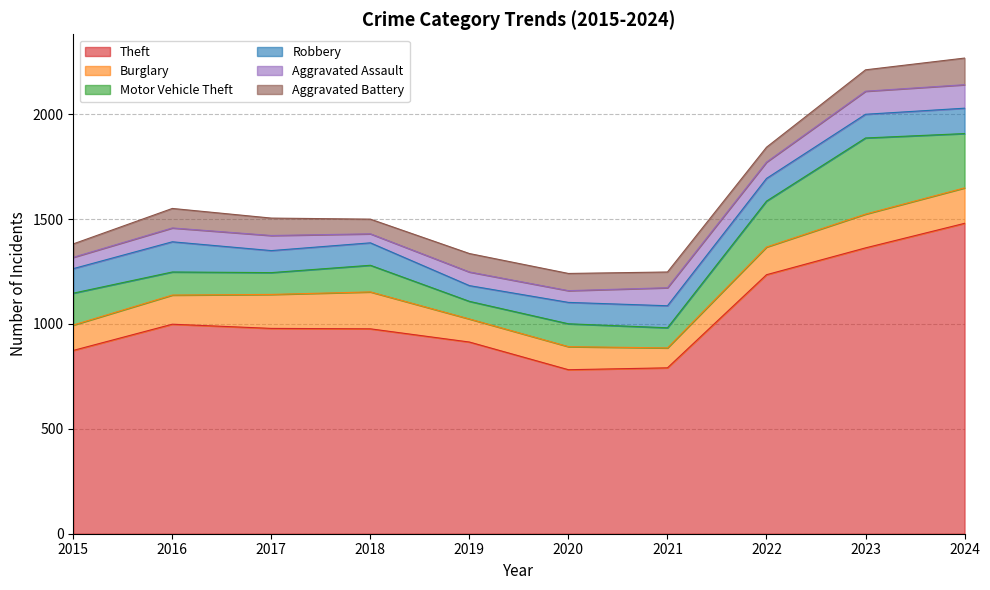

Does the chart display data point markers on the line(s)?

No